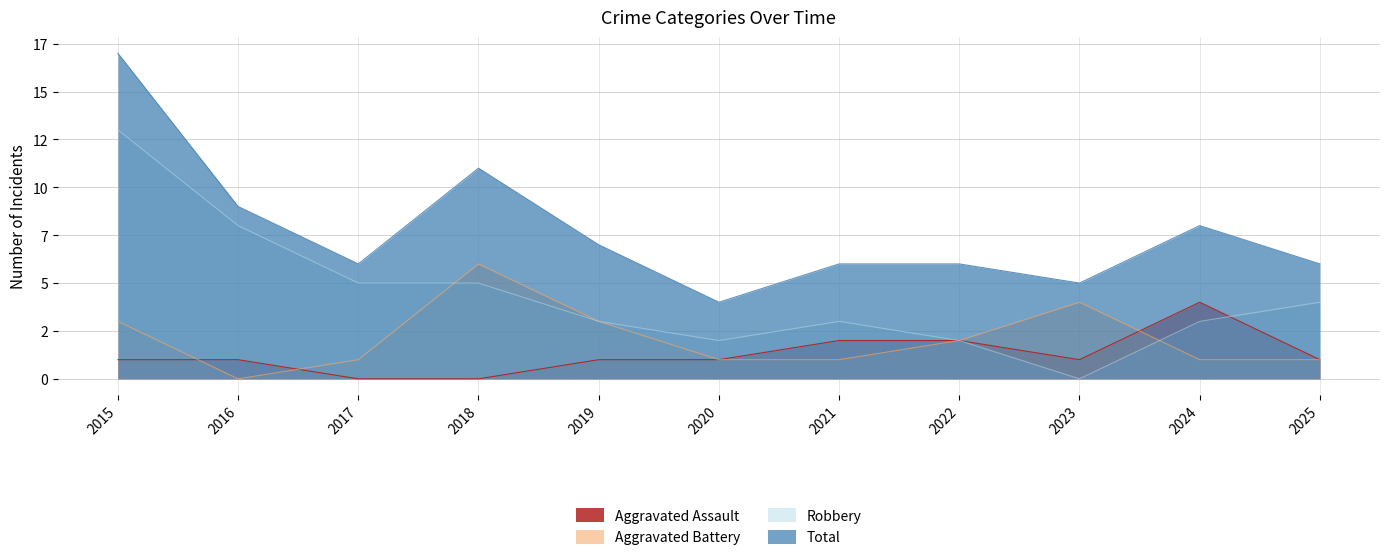

Which series has the largest total across all categories?

Total